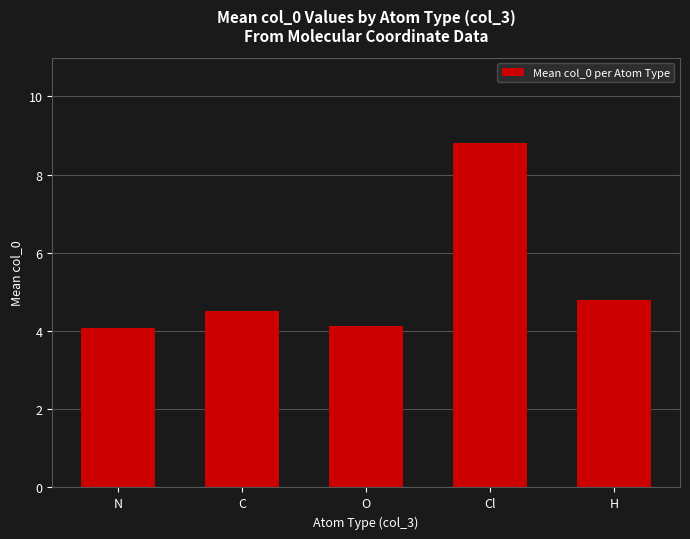

What is the label of the 4th bar from the right?

C